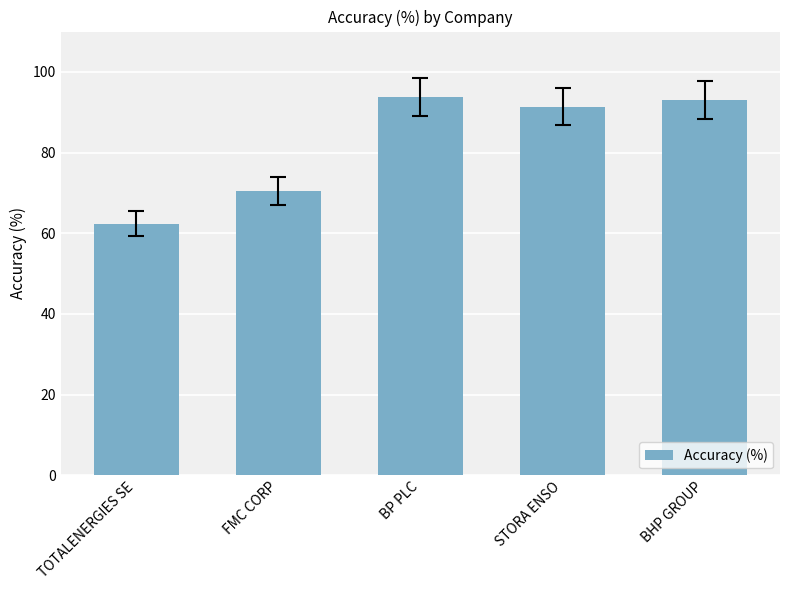

What is the value of the 2nd bar from the left?

70.5